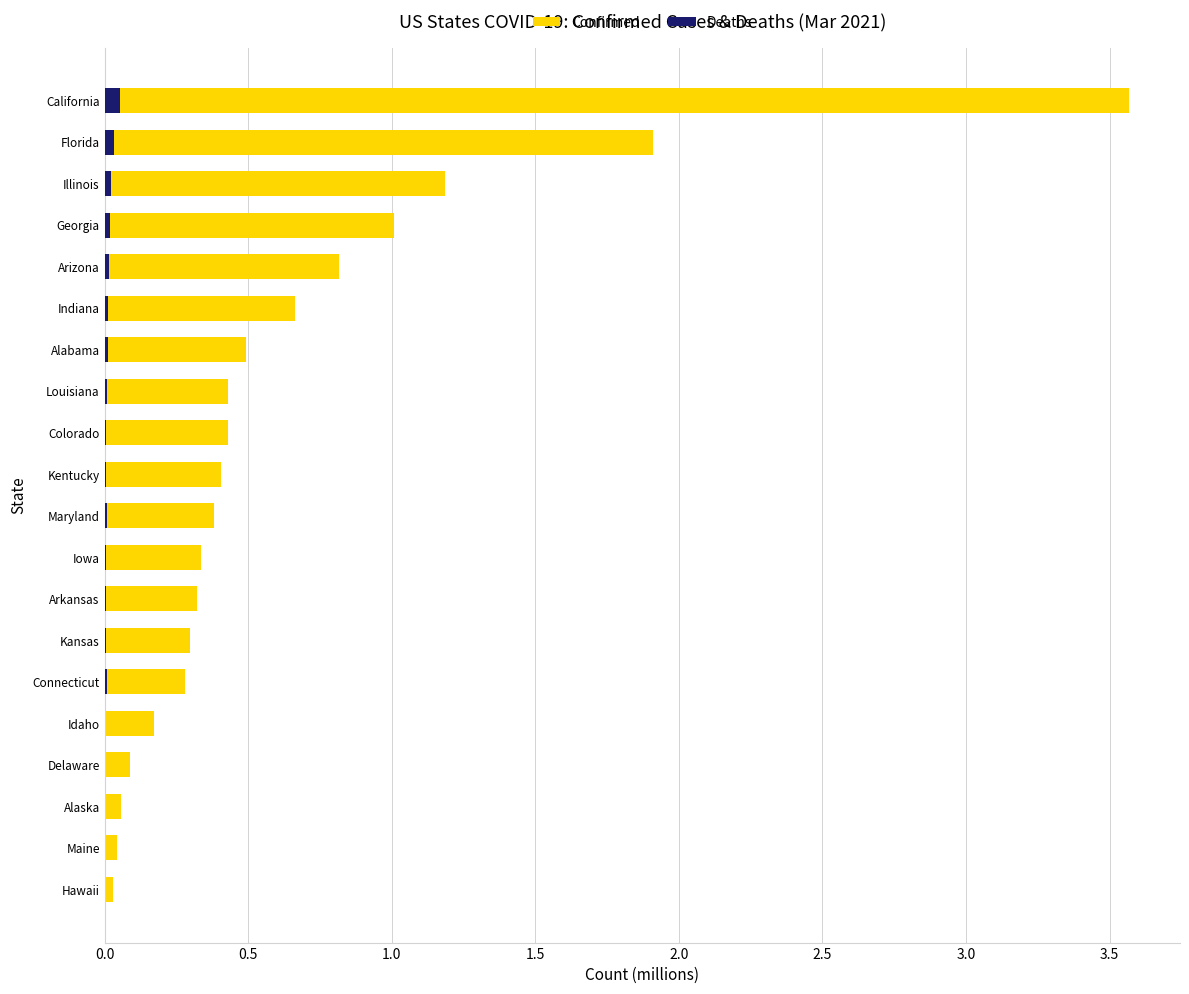

The Confirmed series shows 0.4 at Colorado. True or false?

True